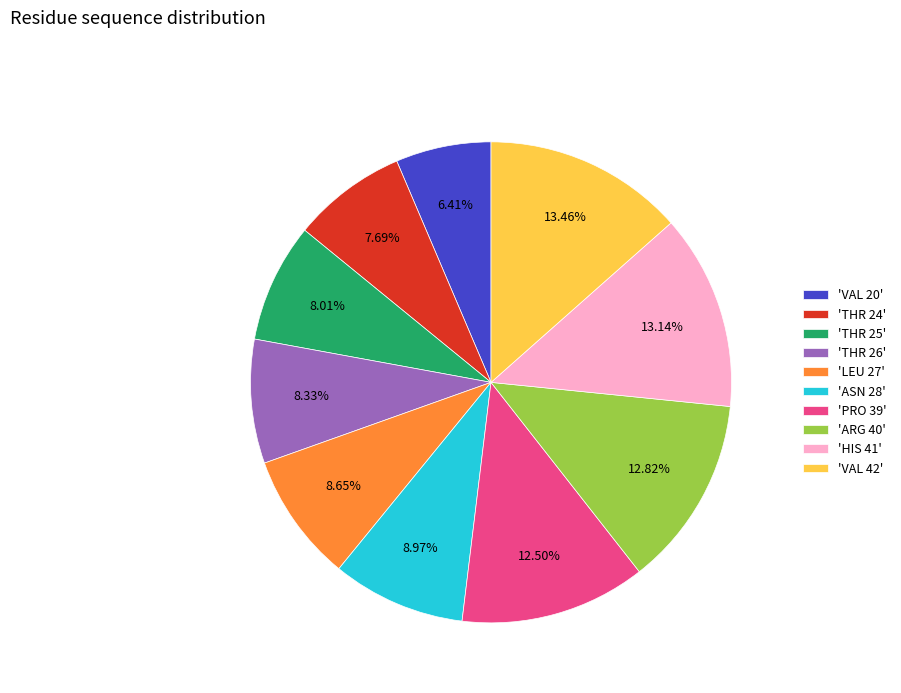

Does any single category account for the majority?

No